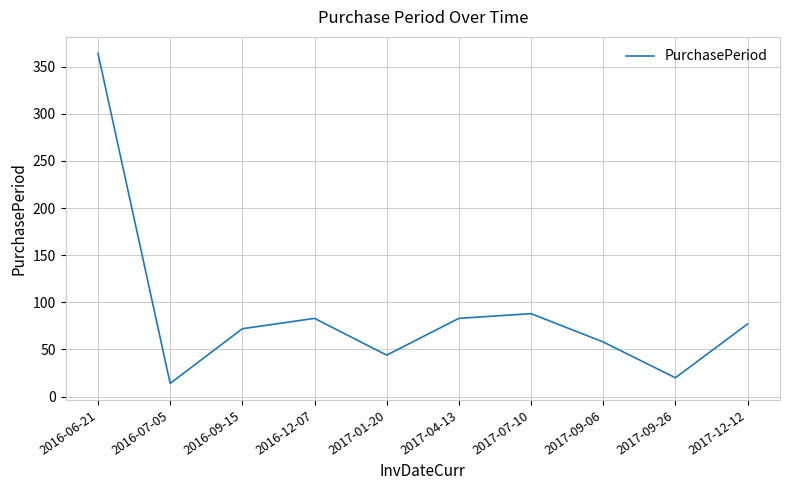

Reading left to right, what are all the values shown in this chart?

364	14	72	83	44	83	88	58	20	77